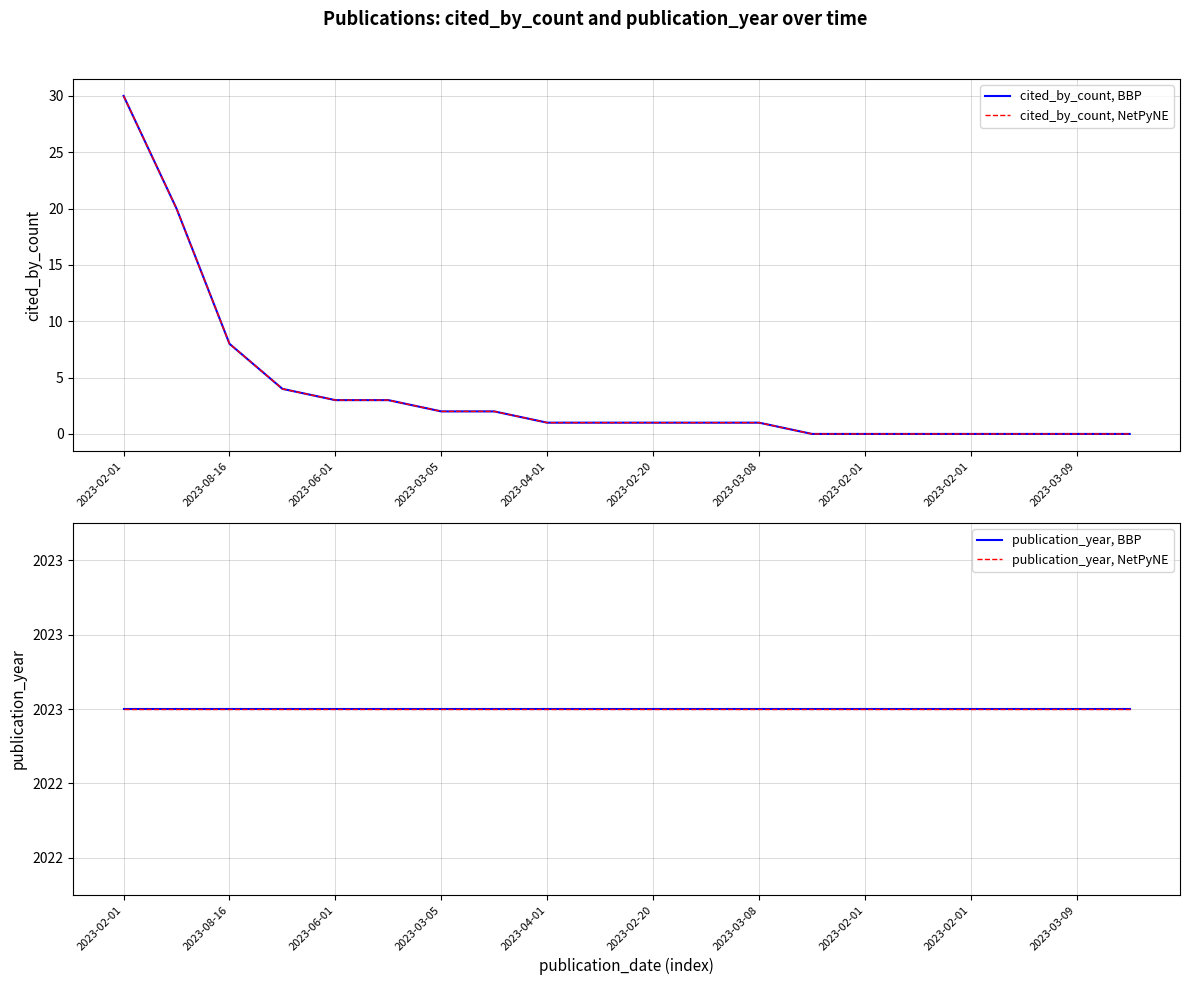

What is the difference between the cited_by_count, NetPyNE values at 2023-02-20 and 2023-03-05?

1